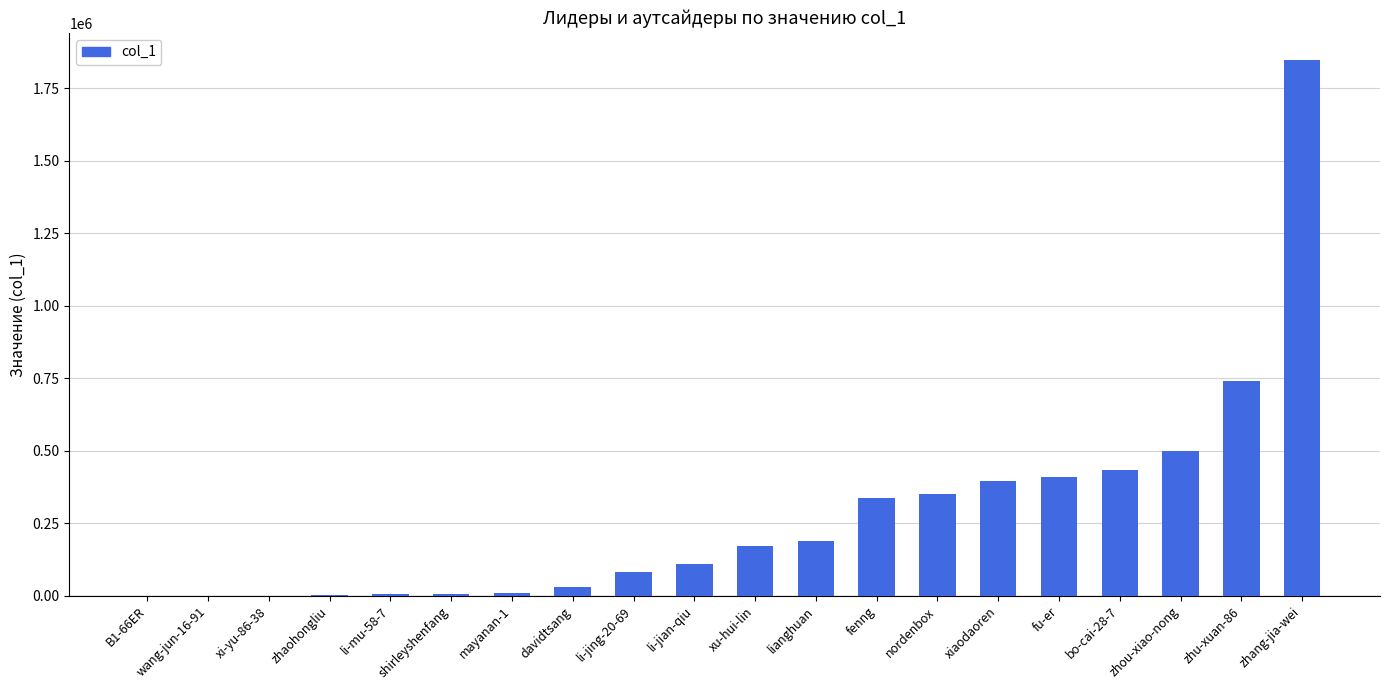

Which category has the highest value across all series?

zhang-jia-wei